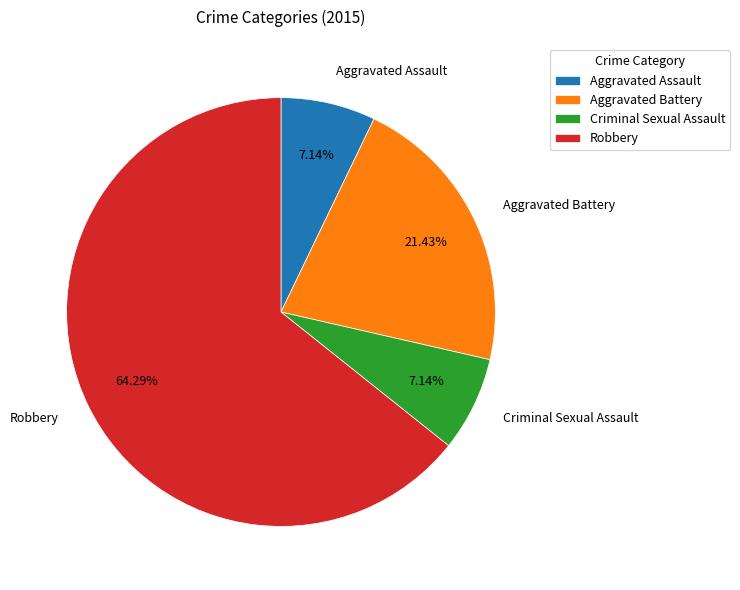

Which slice is the largest?

Robbery